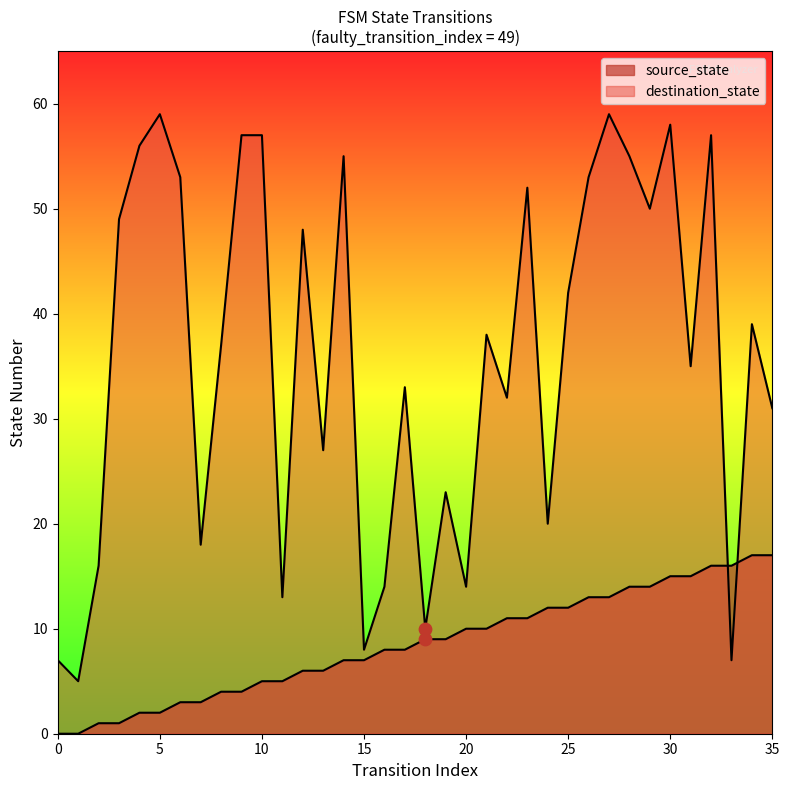

What is the total value across all series at 25?

54